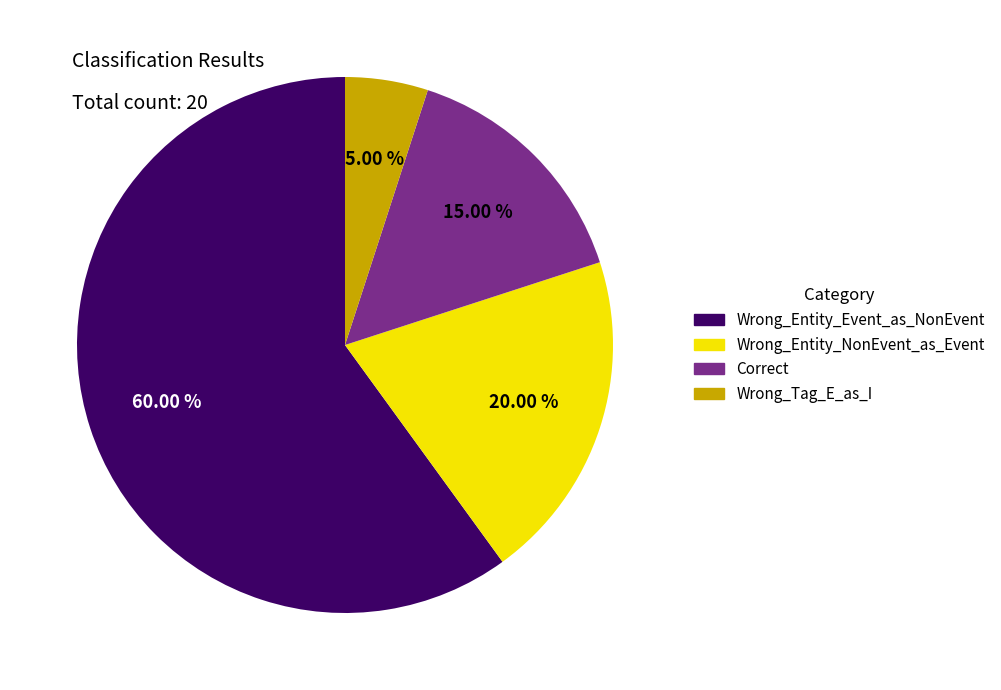

Is there a majority slice in this chart?

Yes